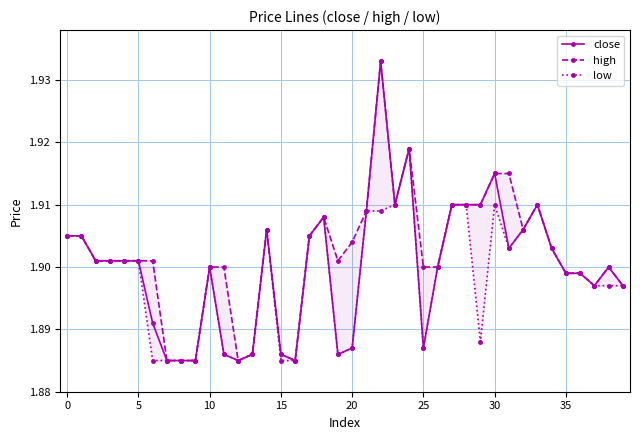

What is the total value across all series at 29?

5.7